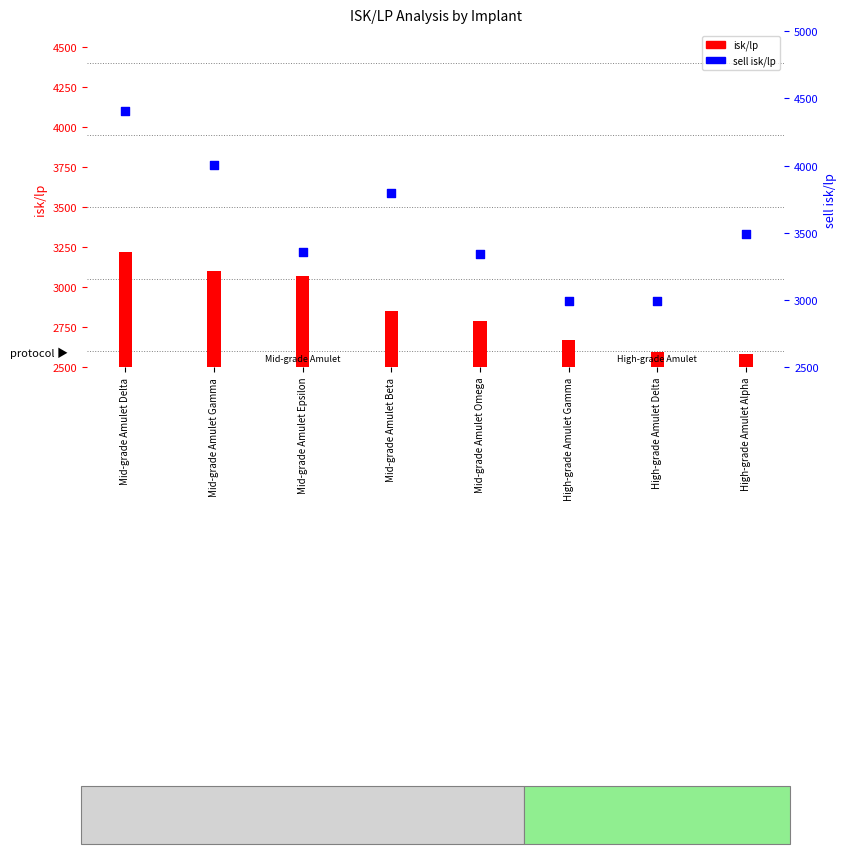

Which has a higher value, Mid-grade Amulet Delta or High-grade Amulet Delta?

Mid-grade Amulet Delta